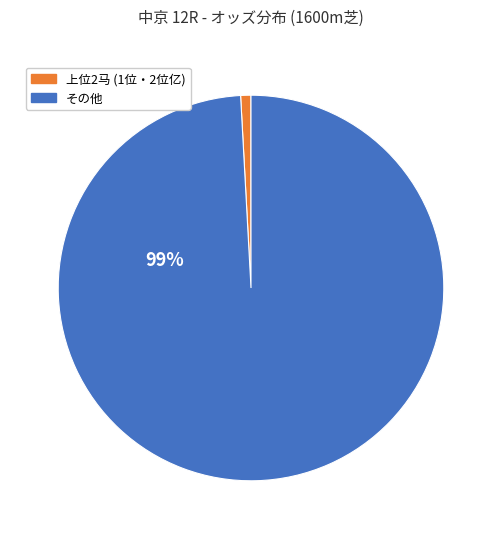

Is it true that 上位2马 (1位・2位亿) is 1% of the pie?

True